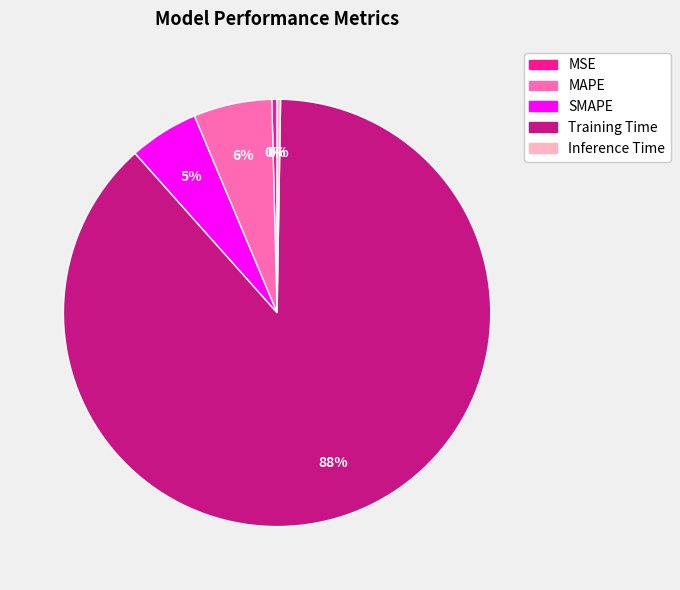

The MSE slice represents 0% of the pie. True or false?

True